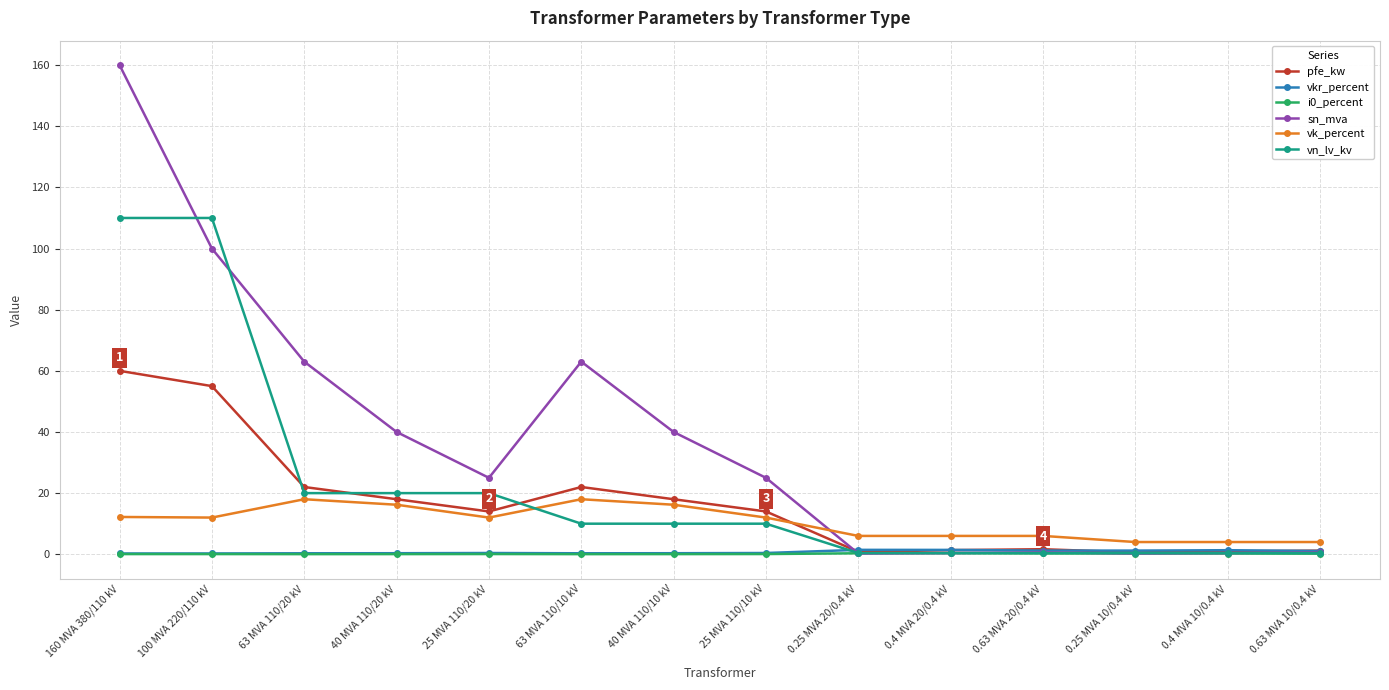

What is the average value of the vn_lv_kv series?

22.3